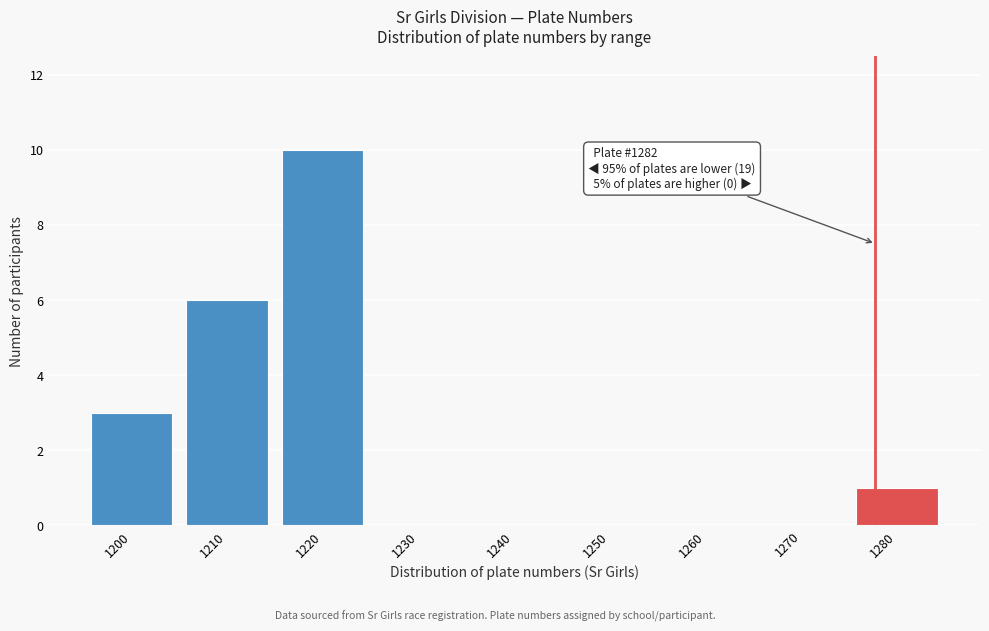

Reading left to right, transcribe all the data shown in this chart.

1200=3	1210=6	1220=10	1230=0	1240=0	1250=0	1260=0	1270=0	1280=1